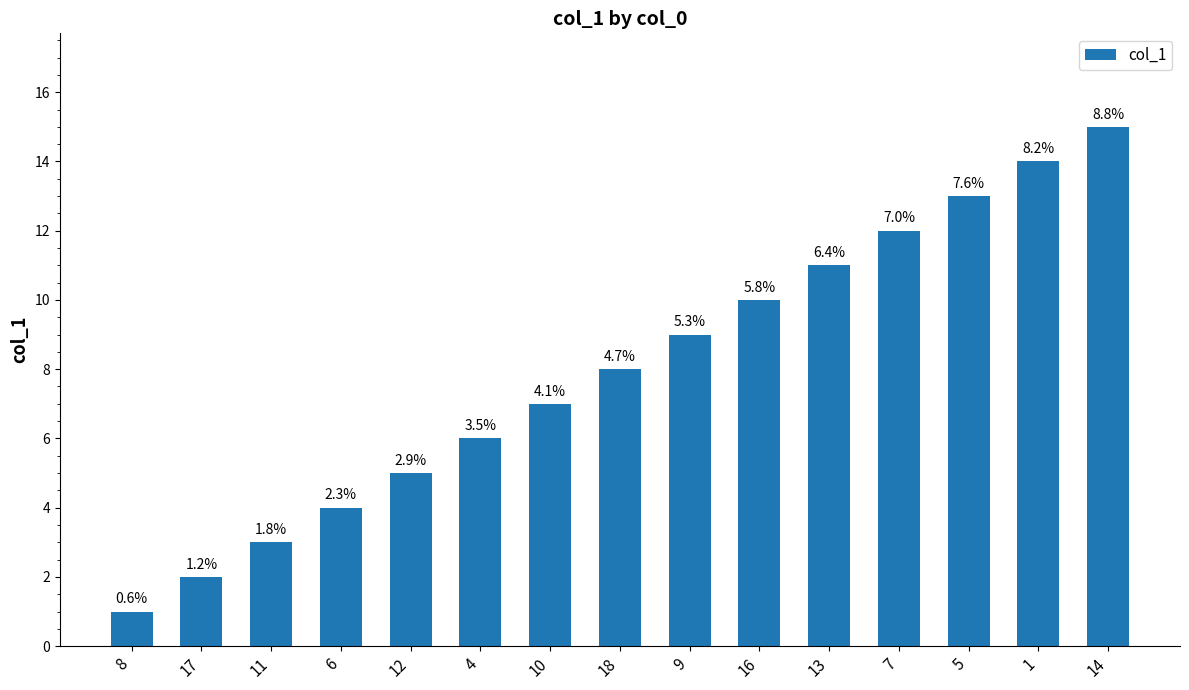

Reading right to left, transcribe all the data shown in this chart.

15	14	13	12	11	10	9	8	7	6	5	4	3	2	1